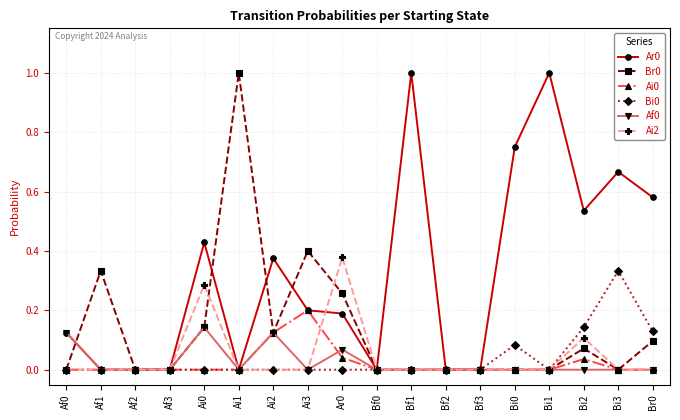

Is this an area chart (filled region under the line)?

No